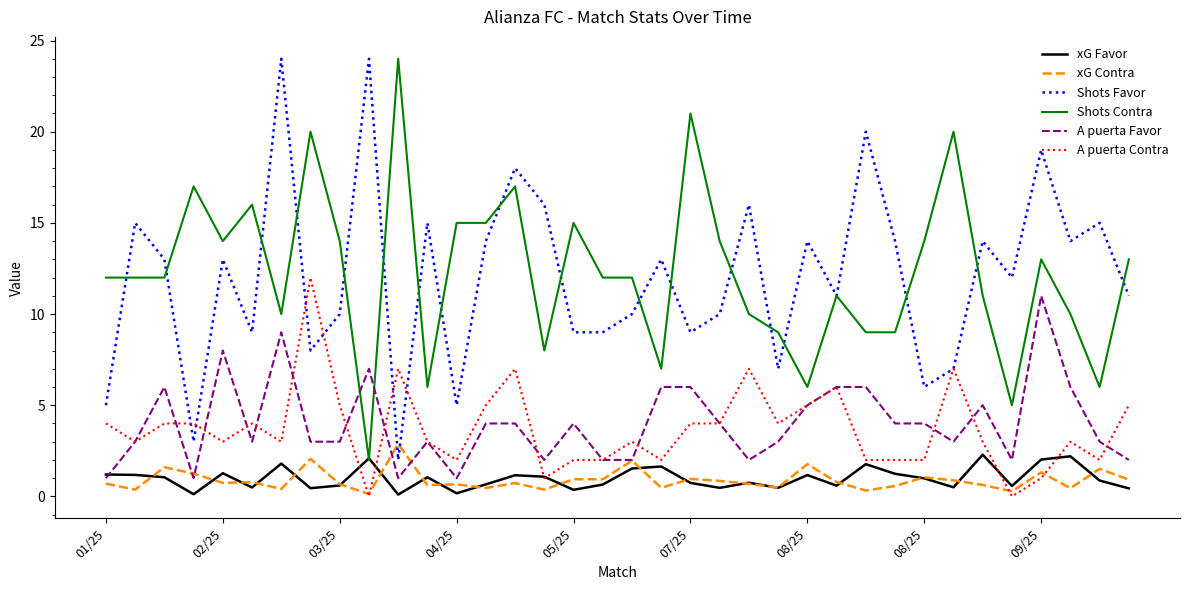

How many series are shown in this chart?

6